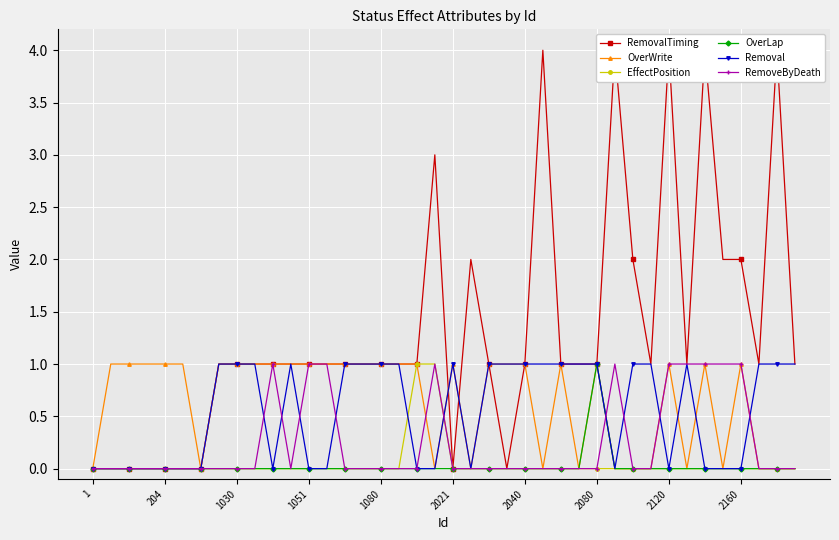

Is it true that EffectPosition equals 0 at 33?

True